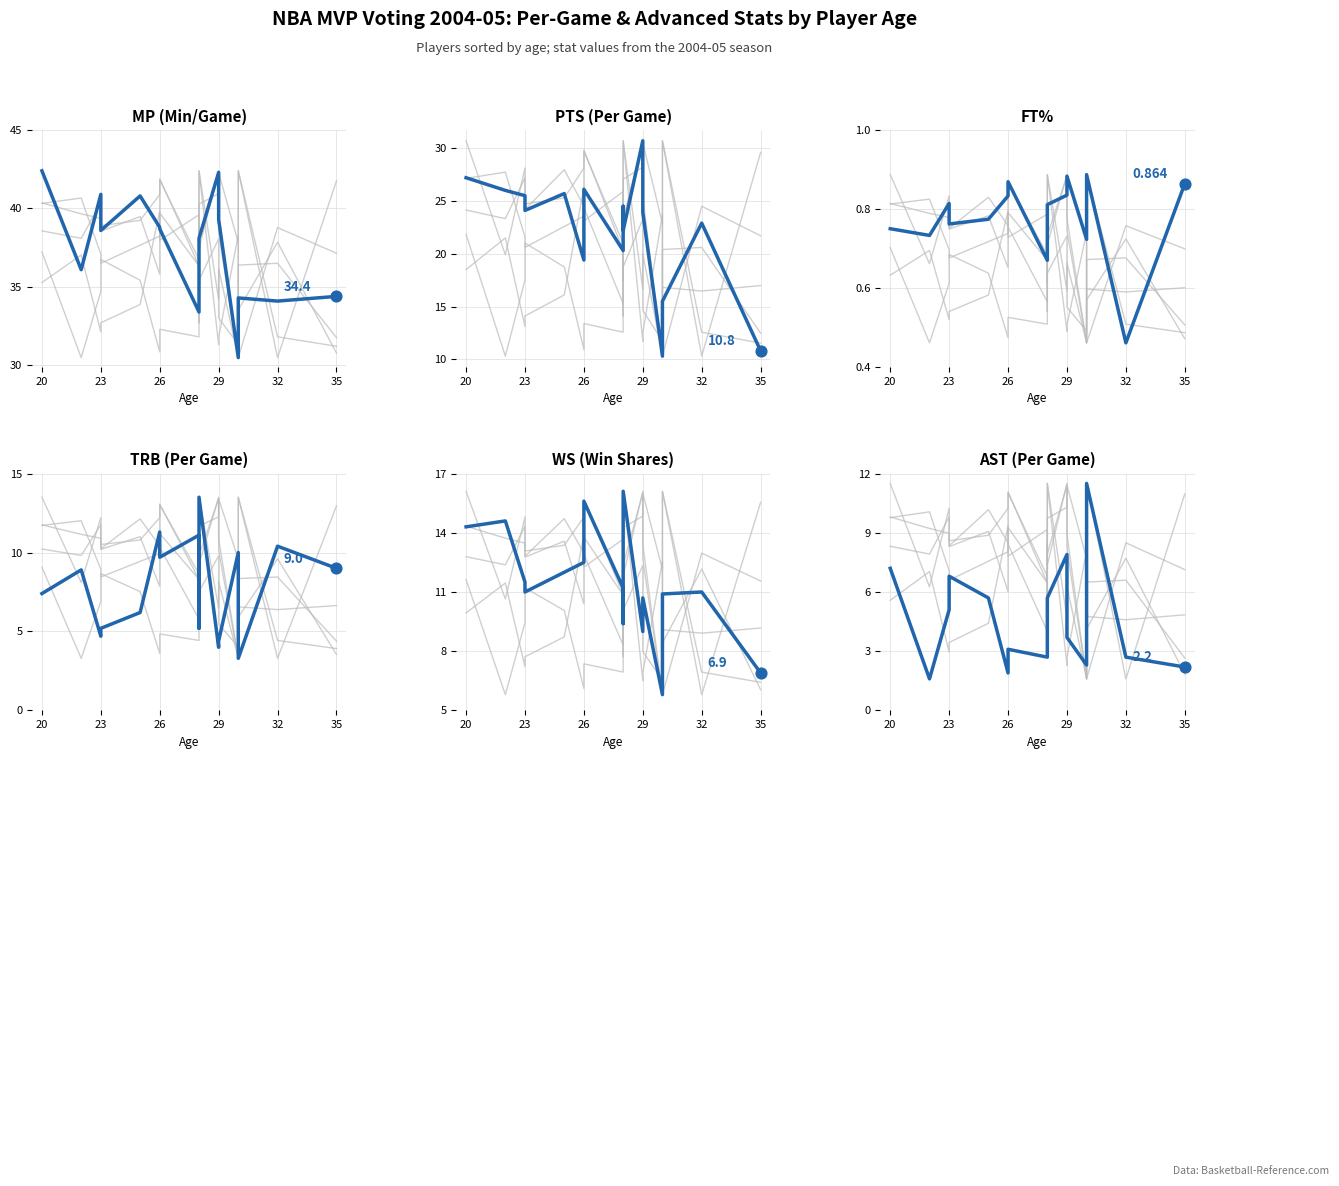

Which series has the largest total across all categories?

MP (Min/Game)